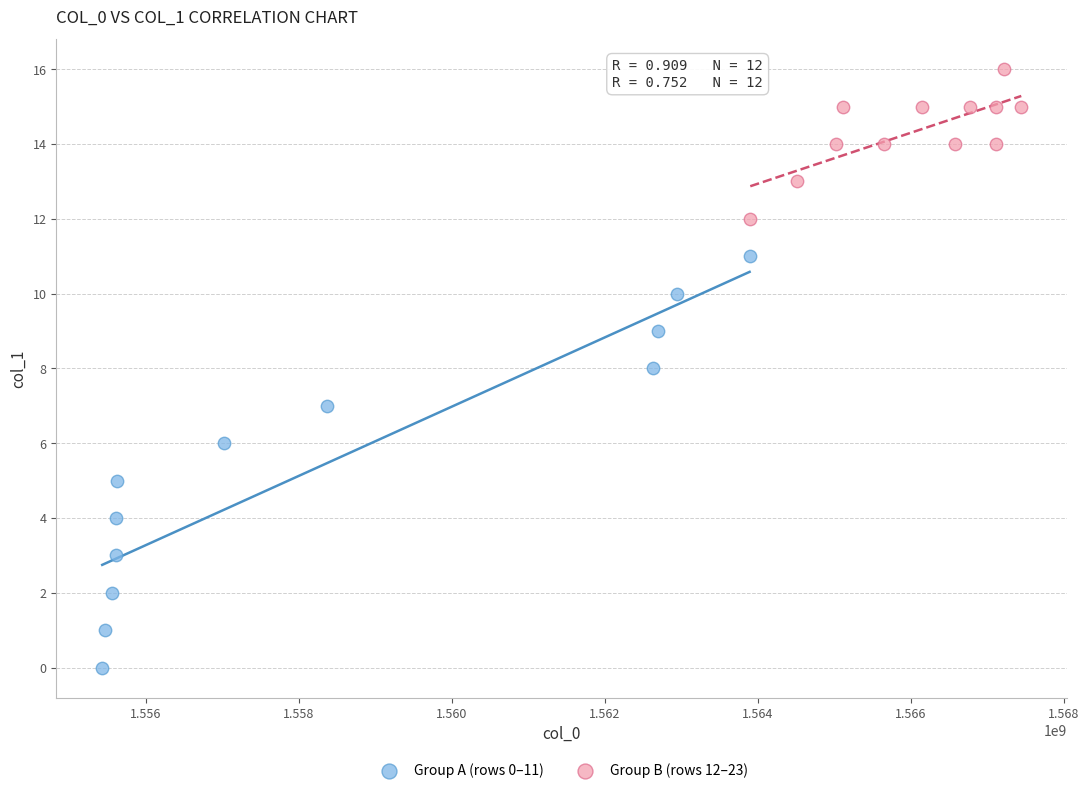

Which series has the widest spread of Y values?

Group A (rows 0–11)